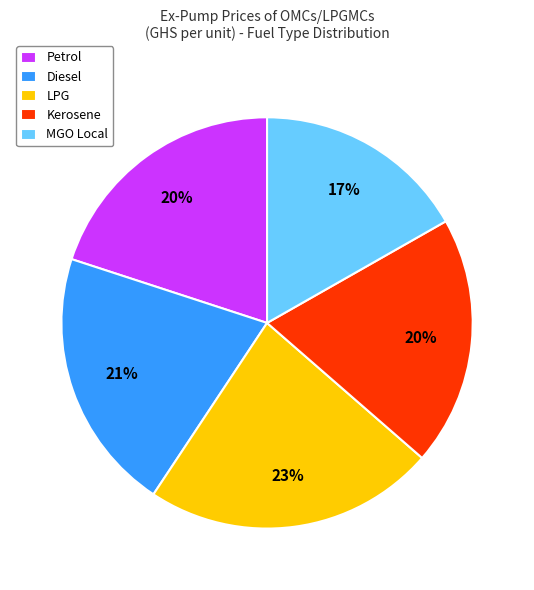

What percentage is the LPG slice, to the nearest percent?

23%